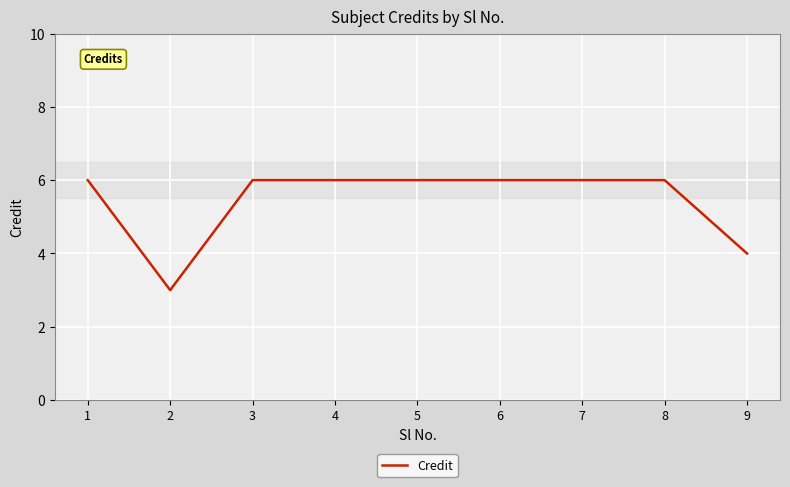

The value at 5 is 6. True or false?

True